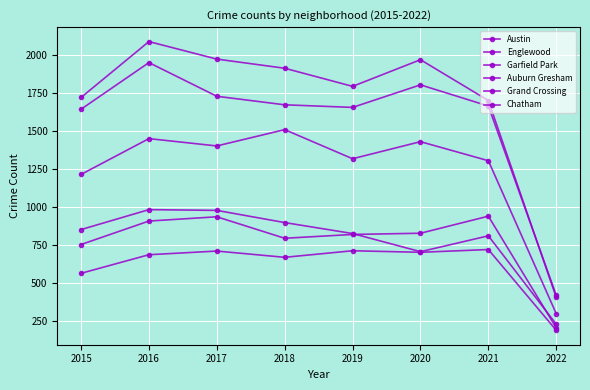

How many lines are shown in the chart?

6